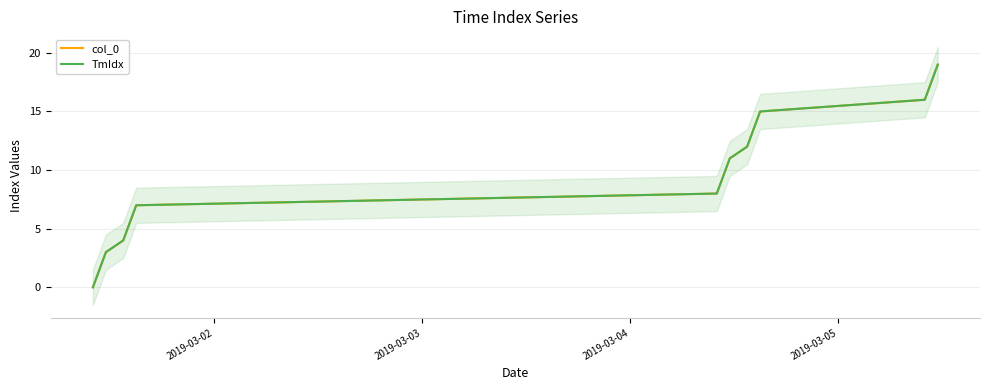

Reading right to left, extract all data points from this chart.

col_0: 19	18	17	16	15	14	13	12	11	10	9	8	7	6	5	4	3	2	1	0
TmIdx: 19	18	17	16	15	14	13	12	11	10	9	8	7	6	5	4	3	2	1	0